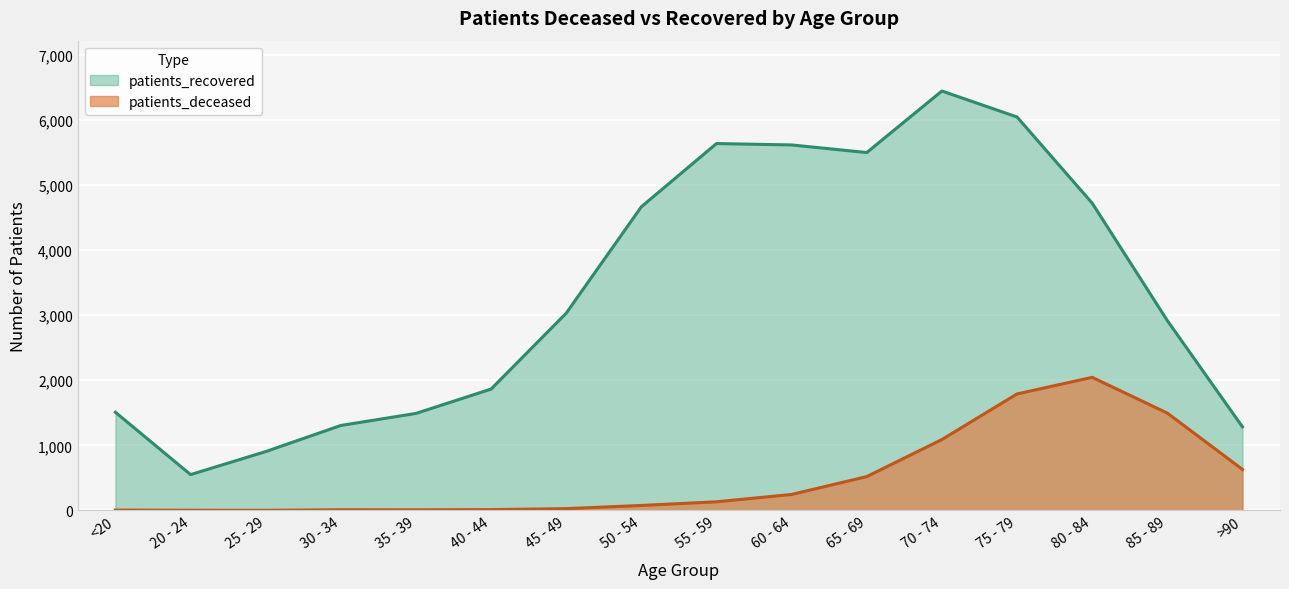

True or false: patients_recovered and patients_deceased cross at least once.

False